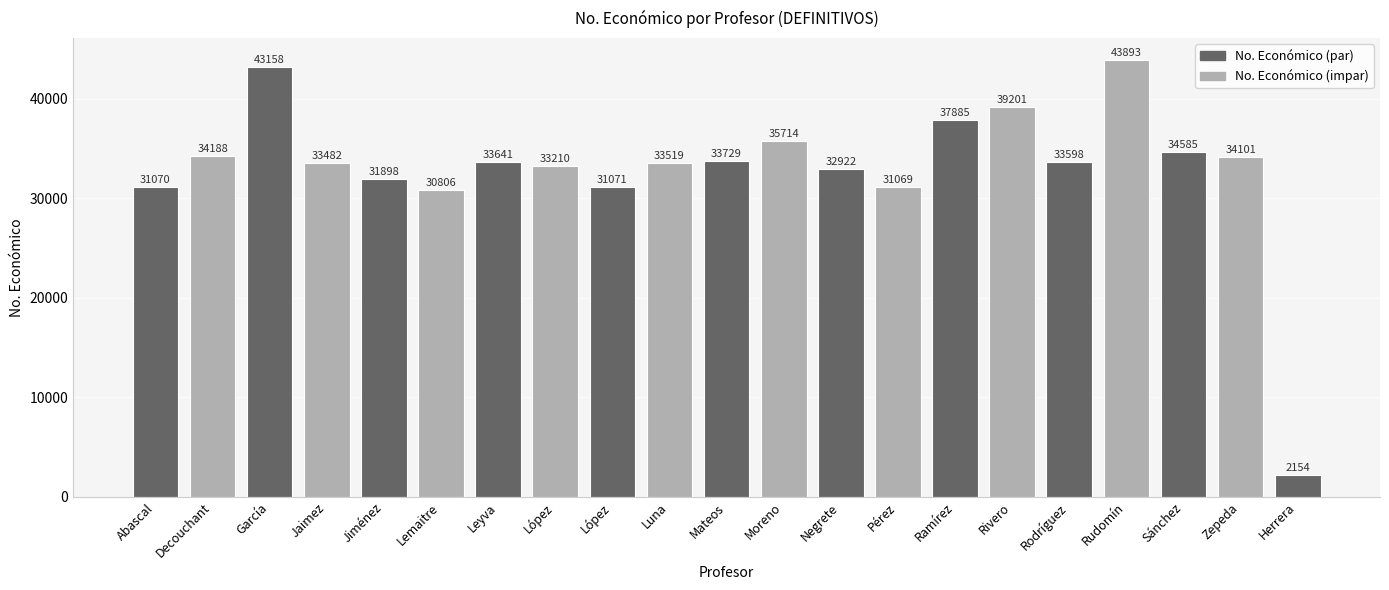

What is the ratio of the value at Rodríguez to the value at Luna?

1.0